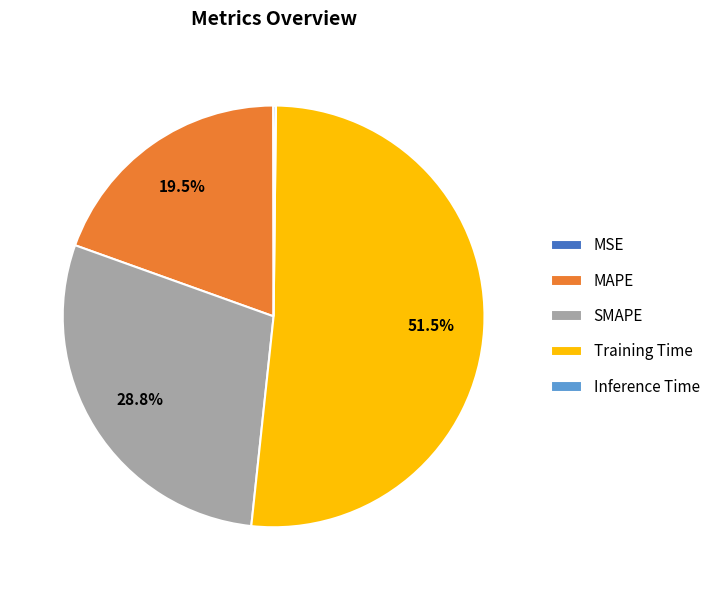

The Training Time slice represents 63% of the pie. True or false?

False